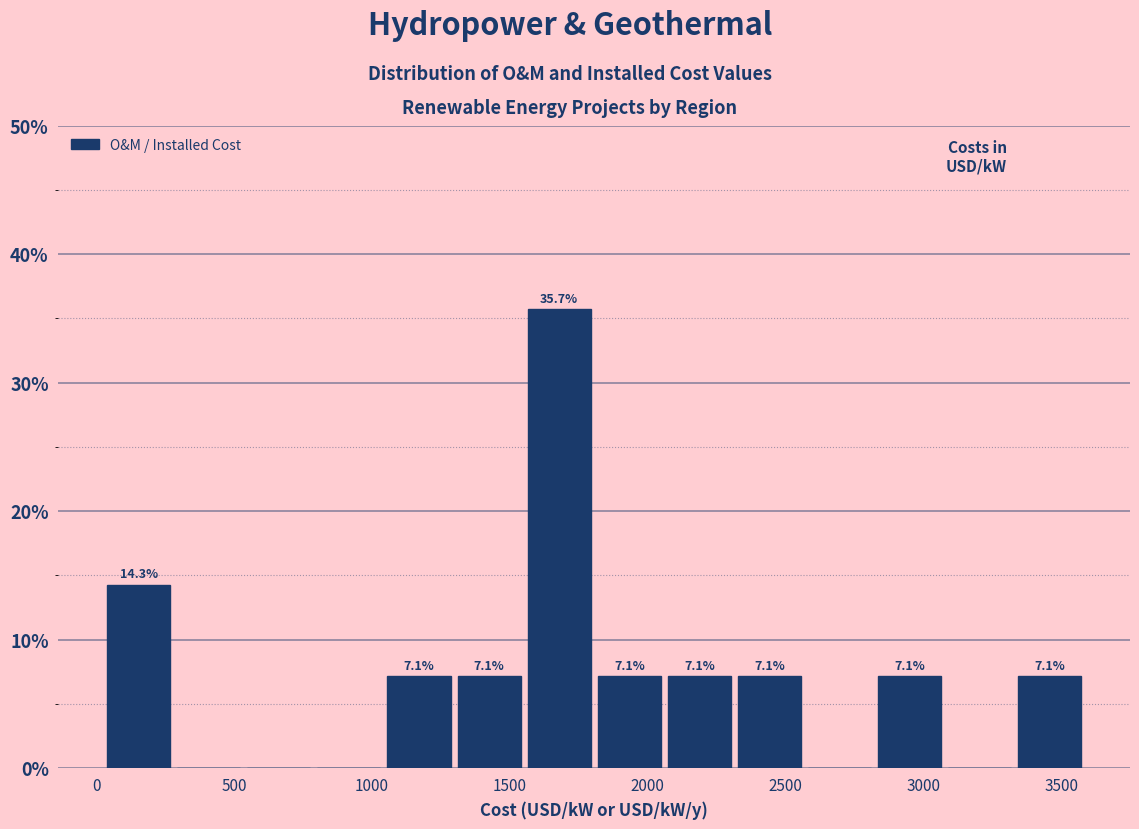

Which range on the x-axis has the tallest bar?

1550 to 1800